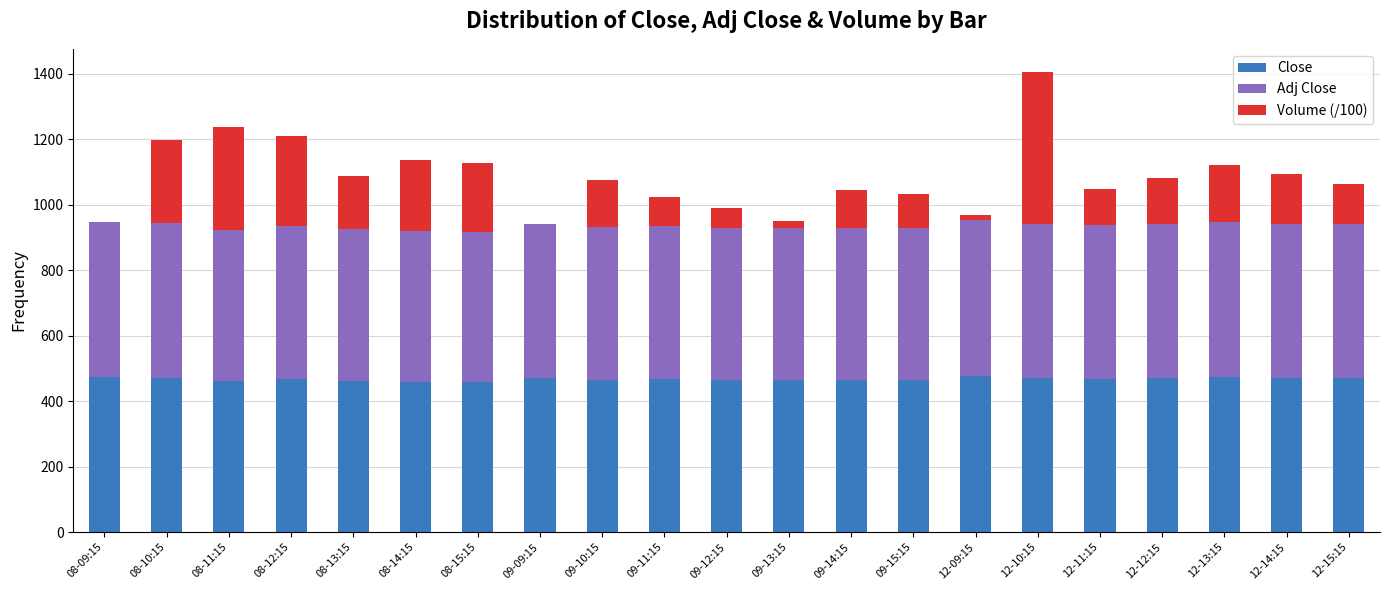

At which category is the sum across all series the highest?

12-10:15